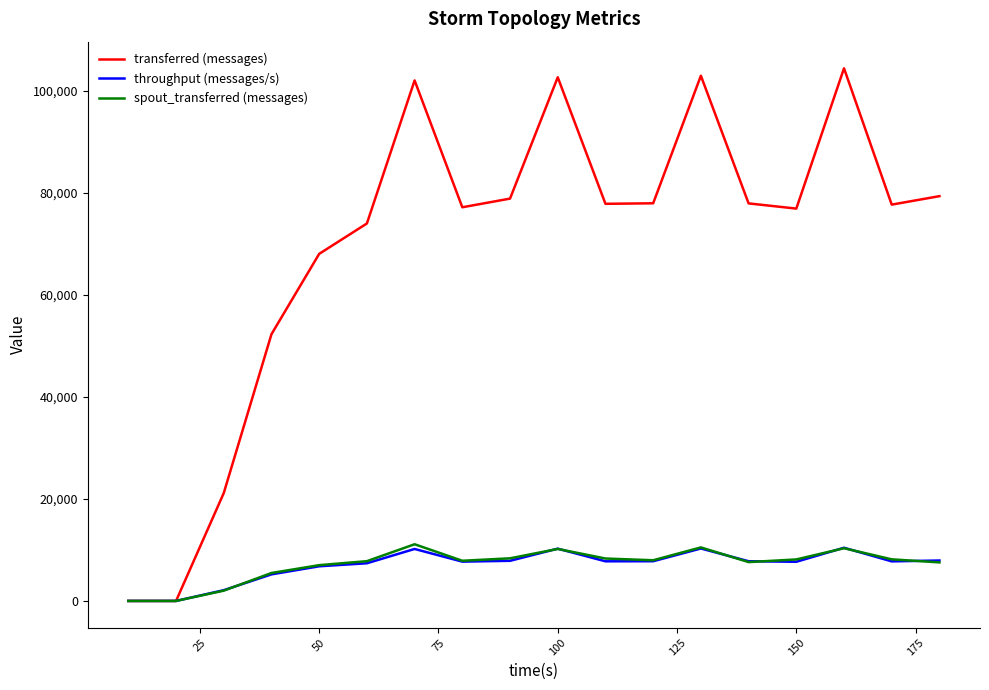

In spout_transferred (messages), how many points are higher than both neighbors (excluding endpoints)?

4